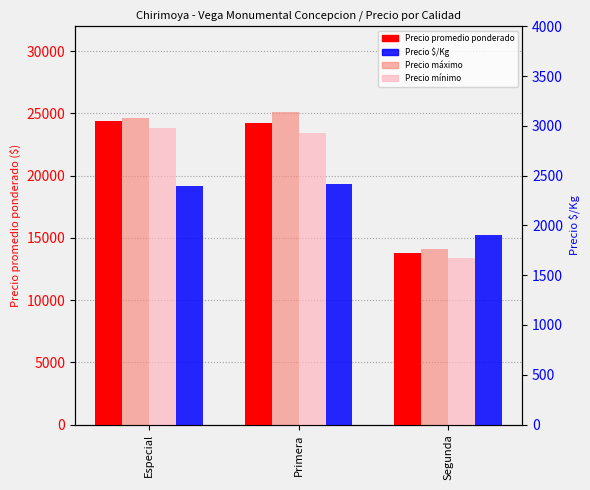

Which series has the largest range (max minus min)?

Precio máximo